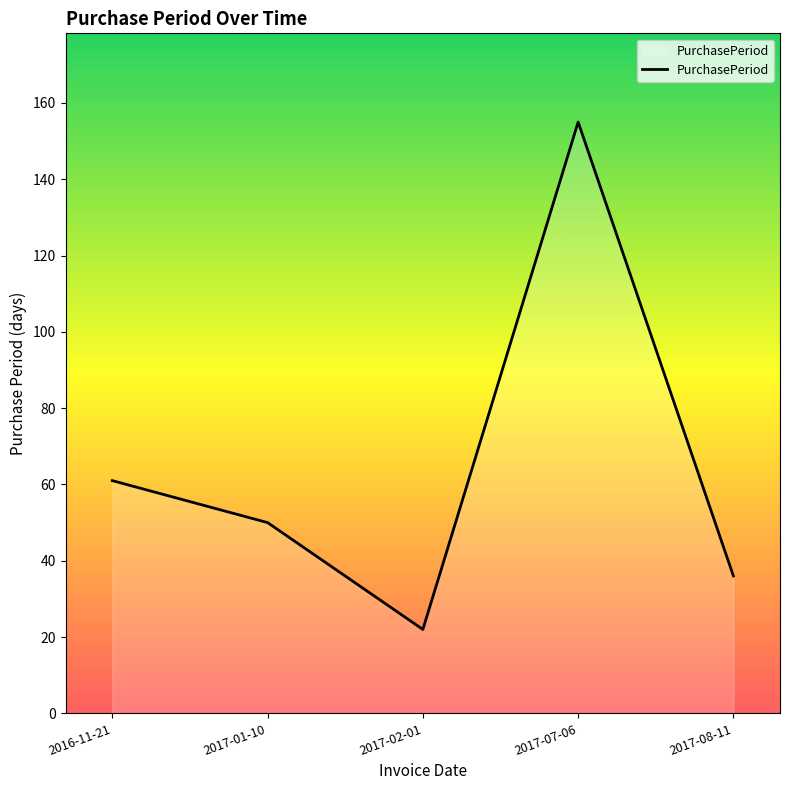

Approximately how many times larger is the value at 2016-11-21 compared to 2017-08-11?

1.7